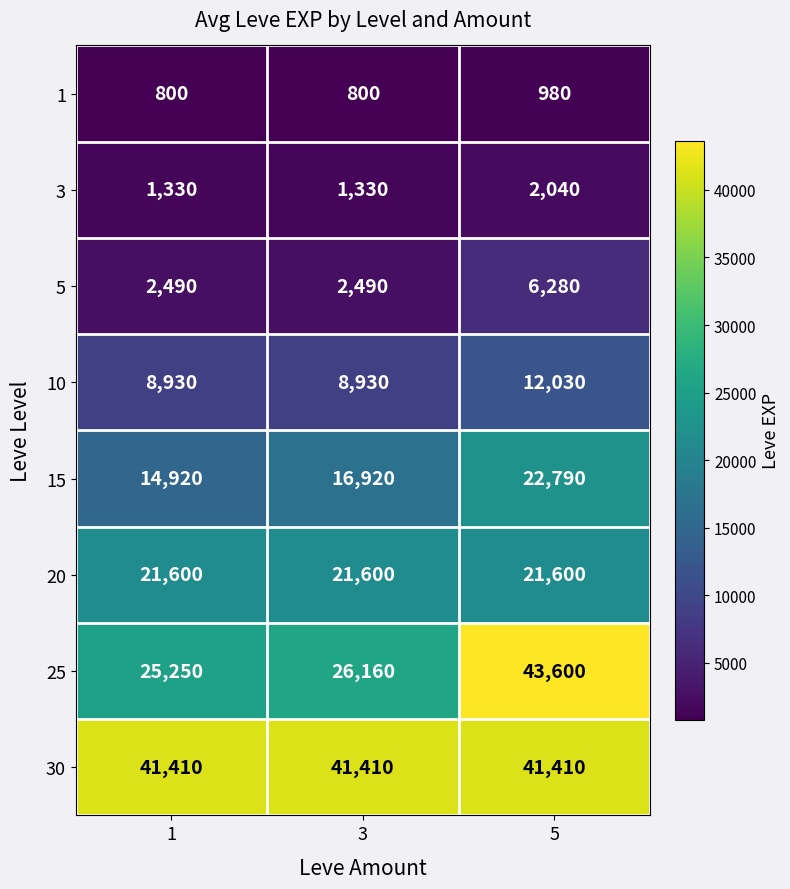

Between 1 and 3, which series saw the biggest shift?

15